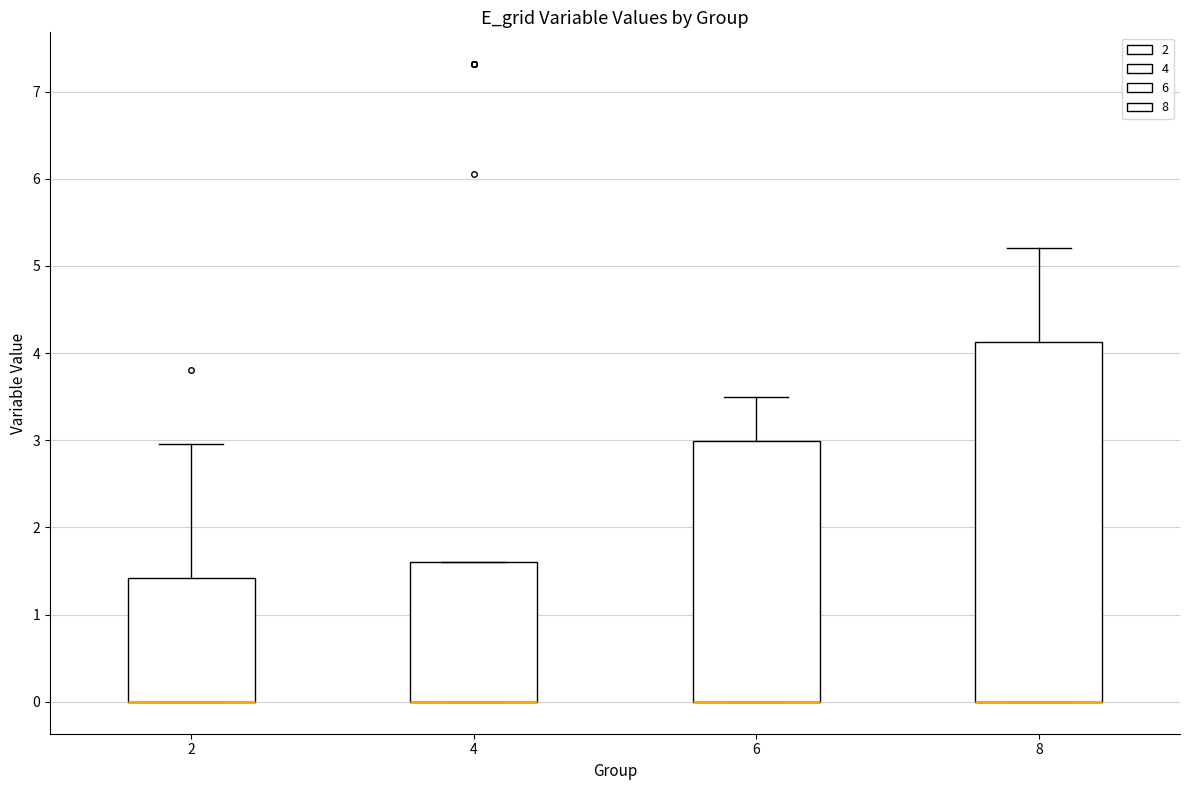

Which box is the tallest, from its lower edge to its upper edge?

8